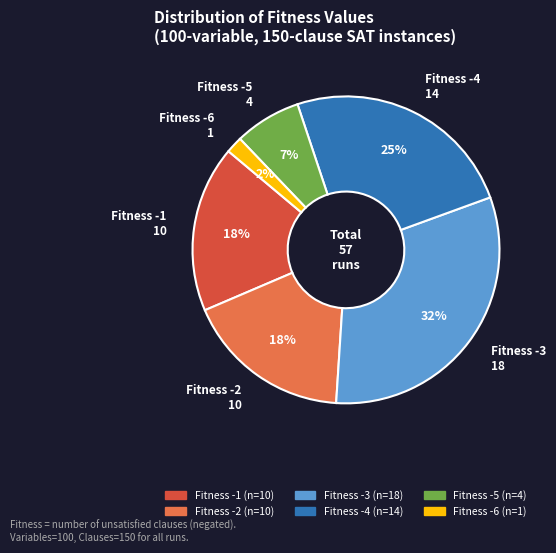

Is there a majority slice in this chart?

No